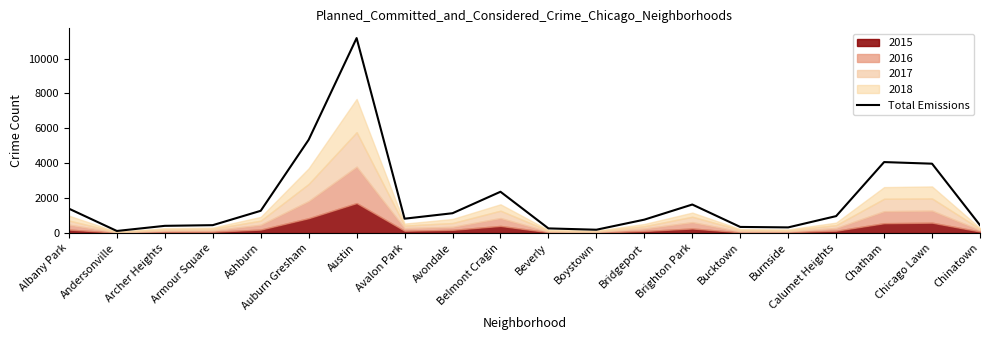

Reading left to right, extract all data points from this chart.

Albany Park=1398	Andersonville=119	Archer Heights=413	Armour Square=452	Ashburn=1275	Auburn Gresham=5348	Austin=11176	Avalon Park=823	Avondale=1136	Belmont Cragin=2367	Beverly=266	Boystown=190	Bridgeport=768	Brighton Park=1635	Bucktown=350	Burnside=324	Calumet Heights=971	Chatham=4068	Chicago Lawn=3976	Chinatown=451